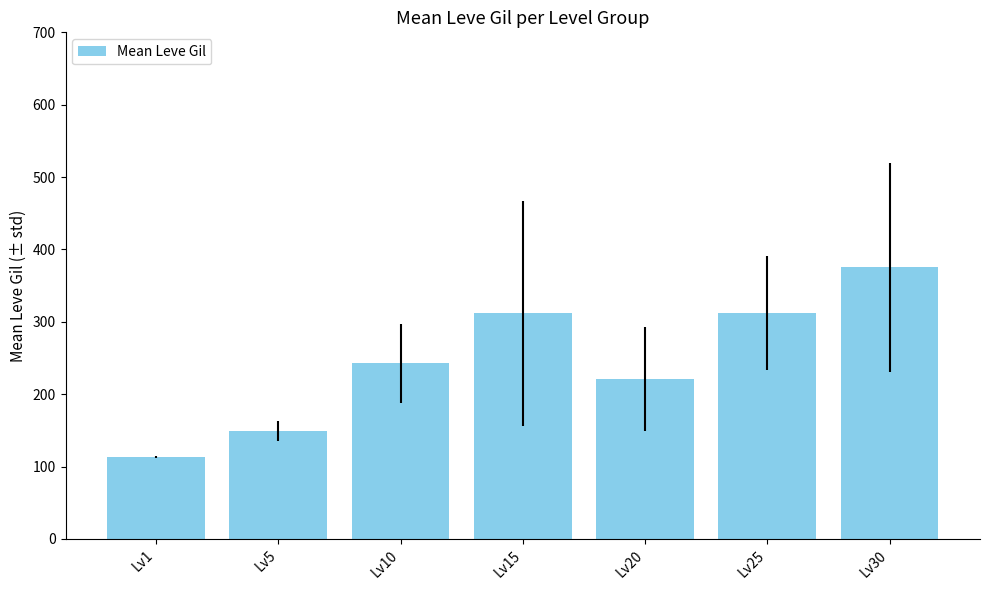

The chart shows a value of 113.0 at Lv1. True or false?

True